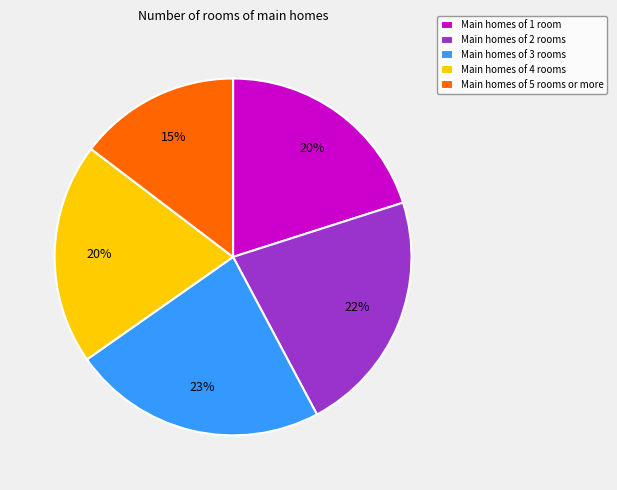

To the nearest percent, what is the difference between the largest and smallest slice percentages?

8%